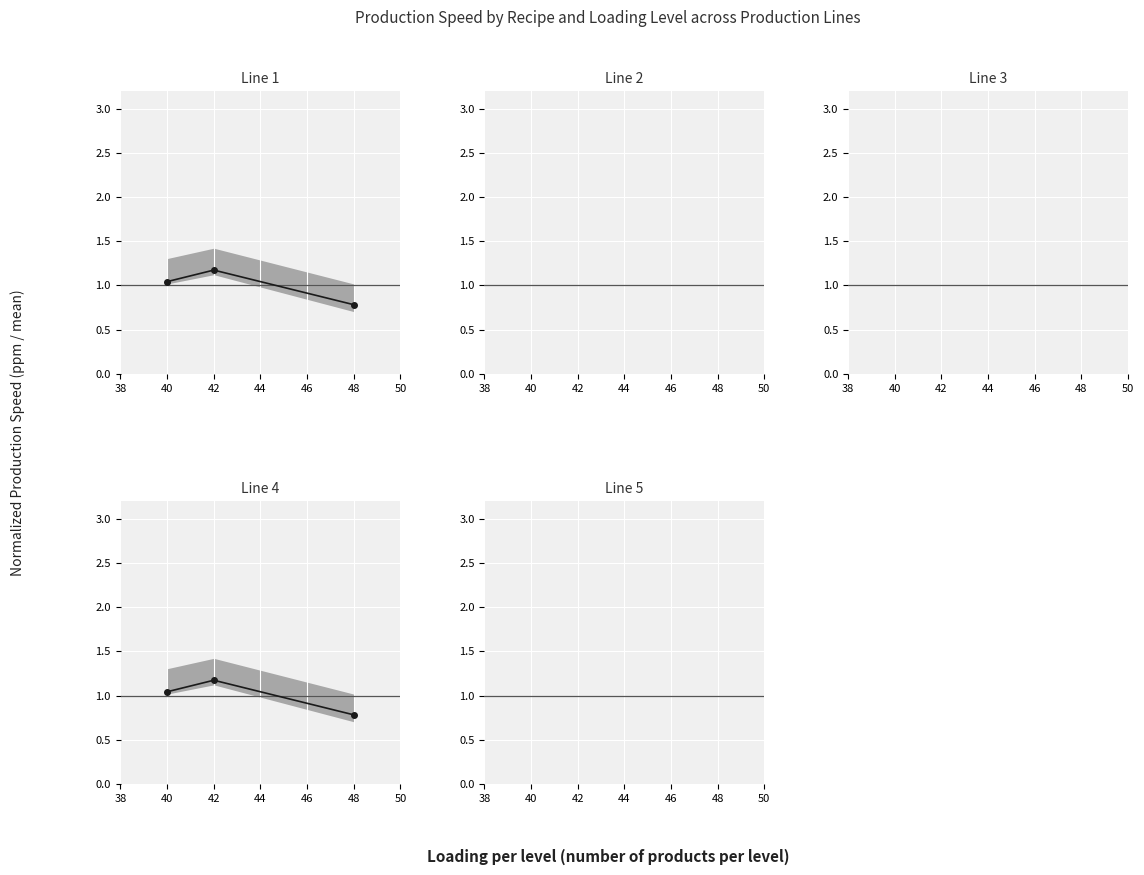

What are all the series names shown in the legend?

Line 1, Line 4